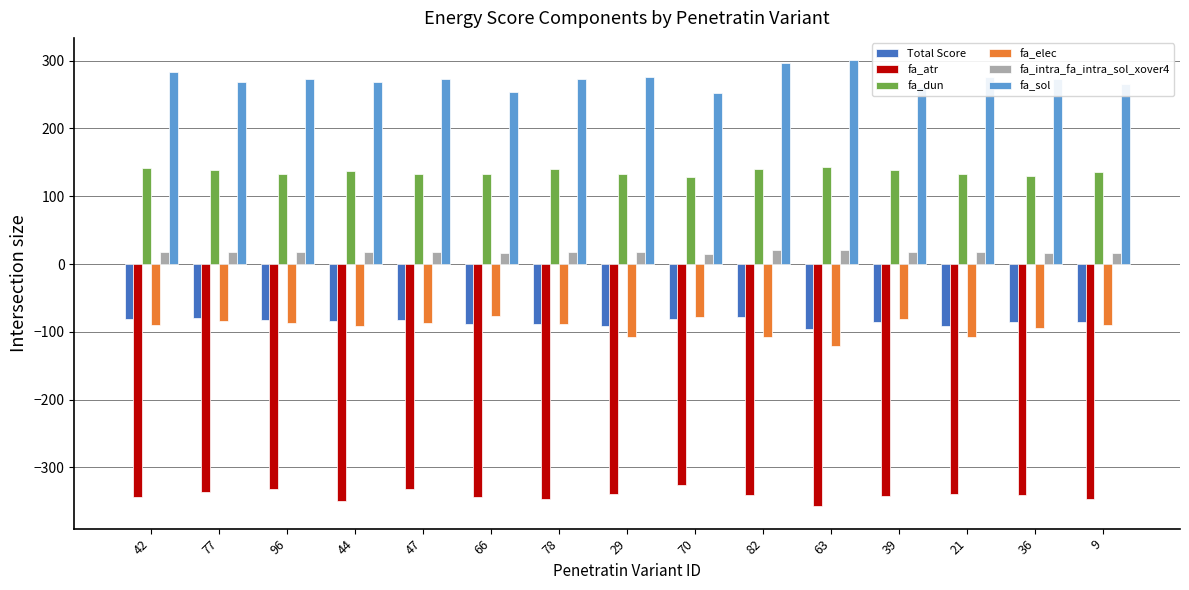

What is the maximum value shown in the chart?

300.6